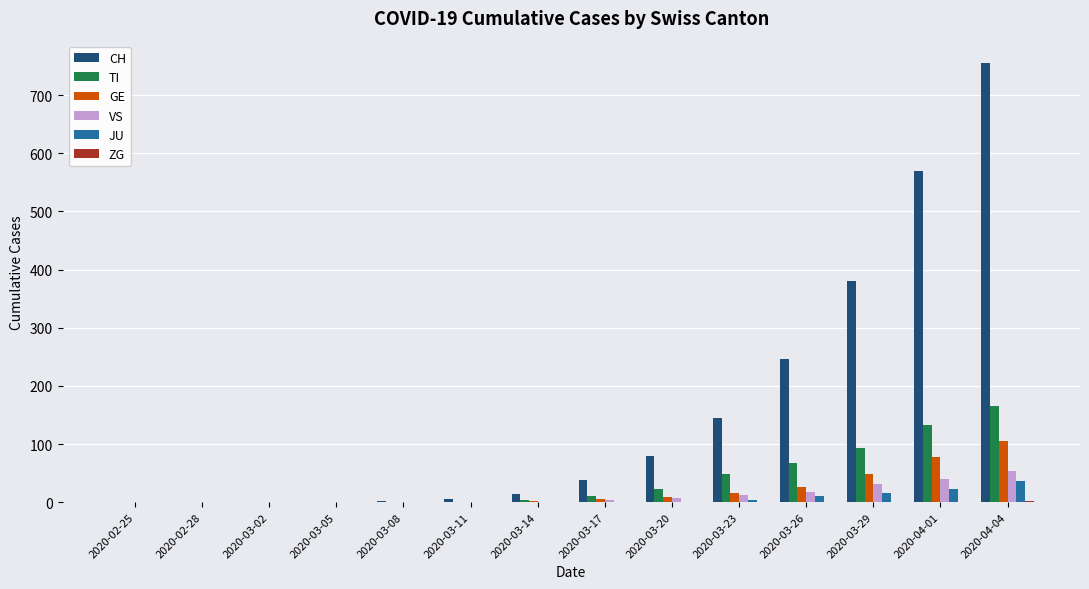

What is the maximum value for JU?

37